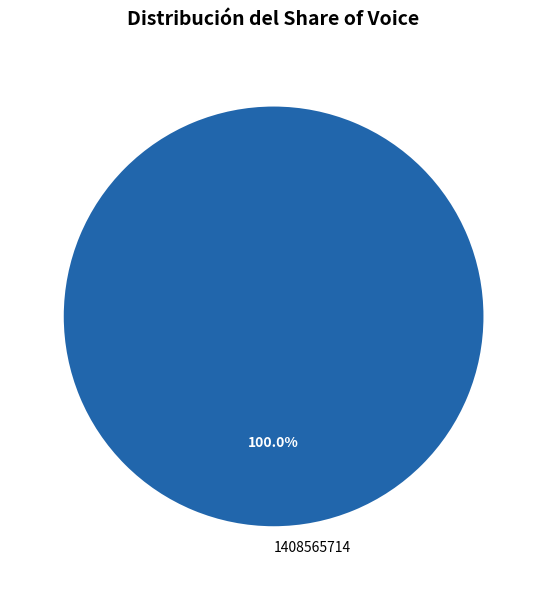

Which category accounts for the majority?

1408565714